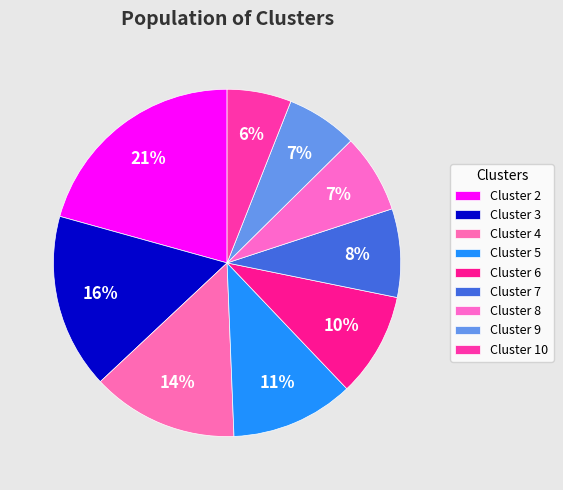

Which category has the smallest portion of the pie?

Cluster 10